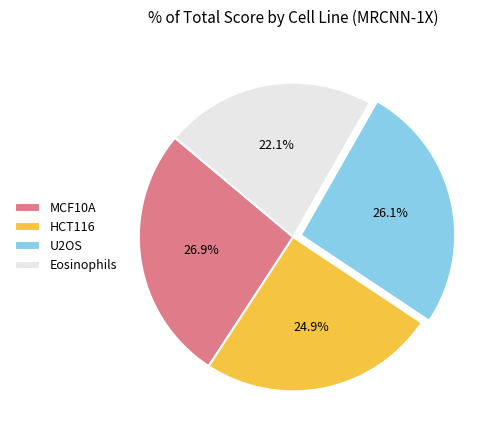

Which category has the smallest portion of the pie?

Eosinophils